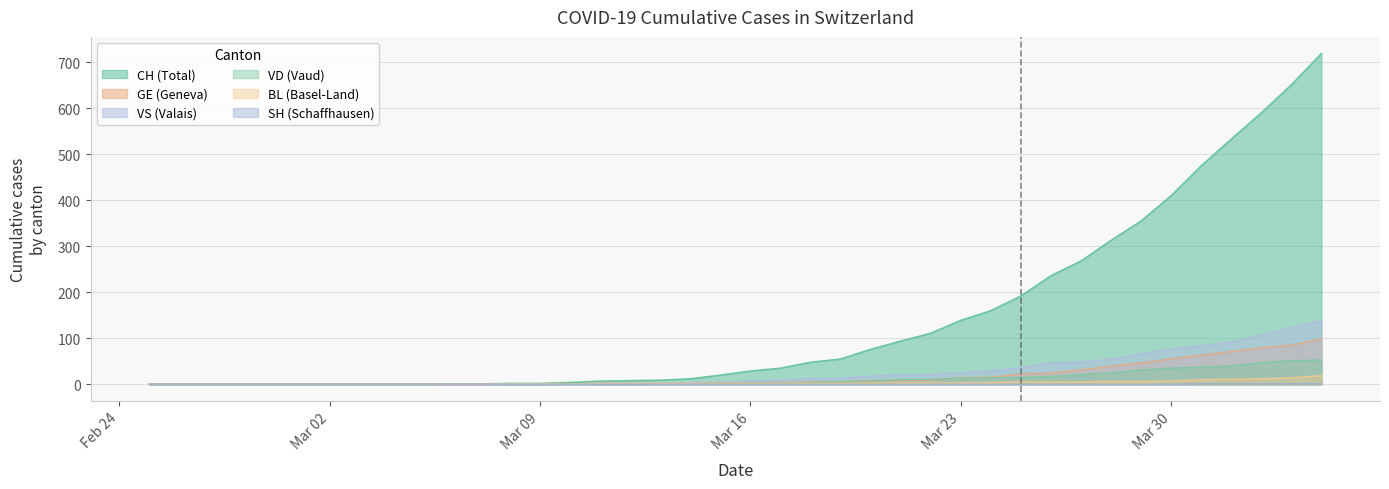

Reading left to right, list all the values displayed in this chart.

CH: 0	0	0	0	0	0	0	0	0	0	1	1	2	2	4	7	8	9	12	20	29	35	48	55	76	94	111	139	160	192	236	268	313	355	410	475	533	590	651	719
GE: 0	0	0	0	0	0	0	0	0	0	0	0	0	0	1	1	1	1	1	3	3	4	5	6	8	8	9	14	15	22	24	31	39	46	55	63	71	79	85	98
VS: 0	0	0	0	0	0	0	0	0	0	0	0	0	0	0	3	3	3	4	5	7	9	12	13	18	20	21	25	29	36	47	48	55	66	77	84	92	107	123	138
VD: 0	0	0	0	0	0	0	0	0	0	1	1	1	1	1	0	0	1	1	2	3	3	4	6	7	10	11	13	14	15	17	21	25	31	35	37	40	47	51	53
BL: 0	0	0	0	0	0	0	0	0	0	0	0	1	1	1	2	2	2	2	2	2	2	2	2	3	3	3	3	4	5	5	5	6	6	7	10	11	12	14	19
SH: 0	0	0	0	0	0	0	0	0	0	0	0	0	0	0	0	0	0	0	0	0	0	0	0	0	0	0	0	0	0	0	0	0	0	0	1	1	1	1	1